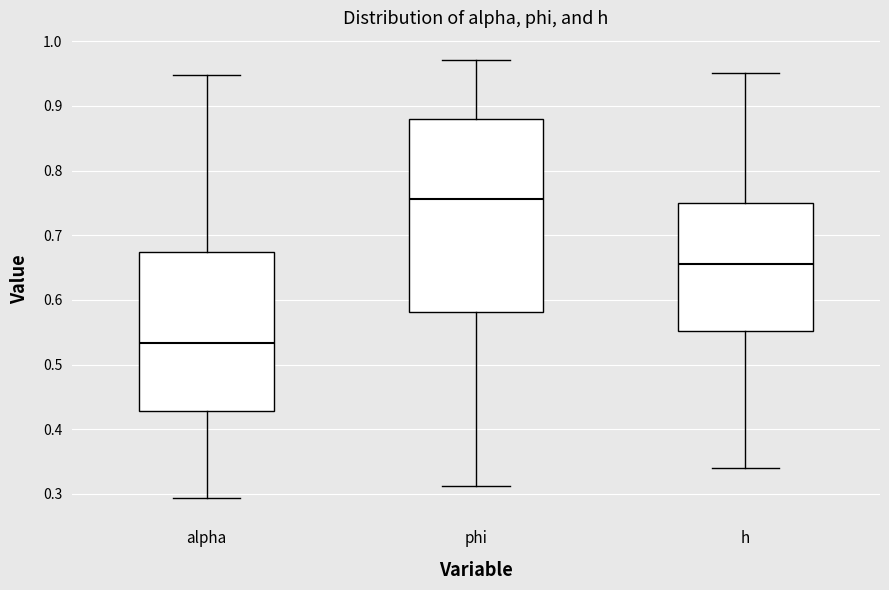

Which box has the lowest median line?

alpha